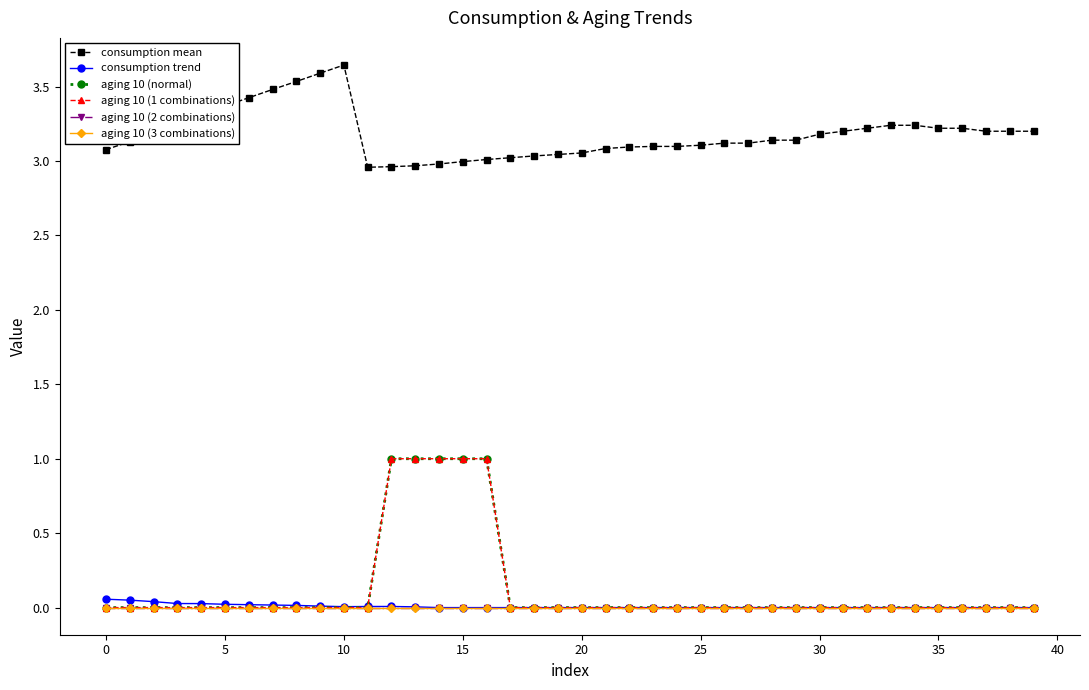

True or false: aging 10 (1 combinations) and consumption mean intersect in this chart.

False